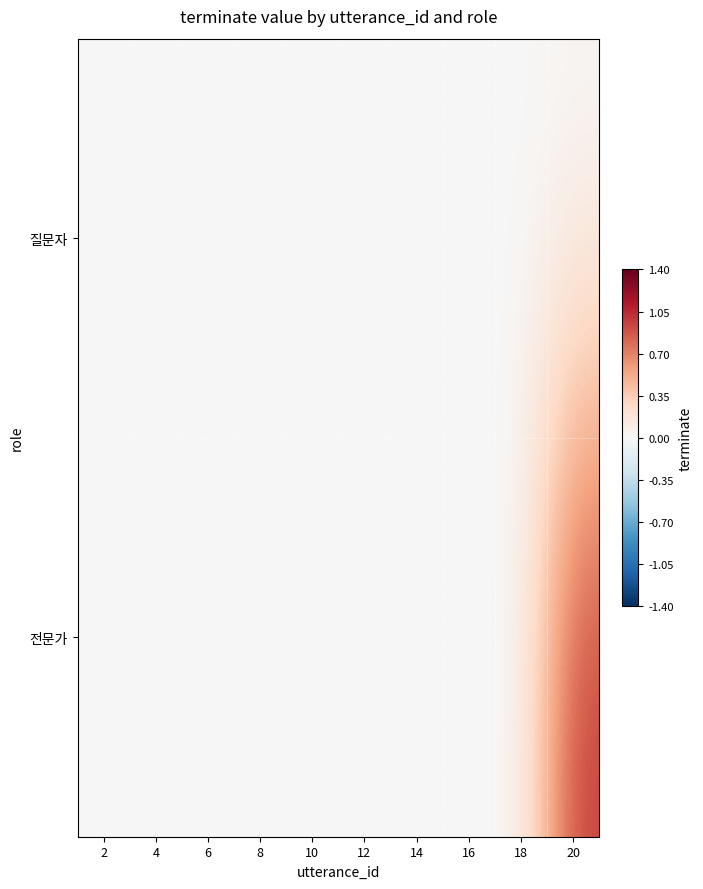

Reading right to left, extract all data points from this chart.

질문자: 20=0	18=0	16=0	14=0	12=0	10=0	8=0	6=0	4=0	2=0
전문가: 20=1	18=0	16=0	14=0	12=0	10=0	8=0	6=0	4=0	2=0